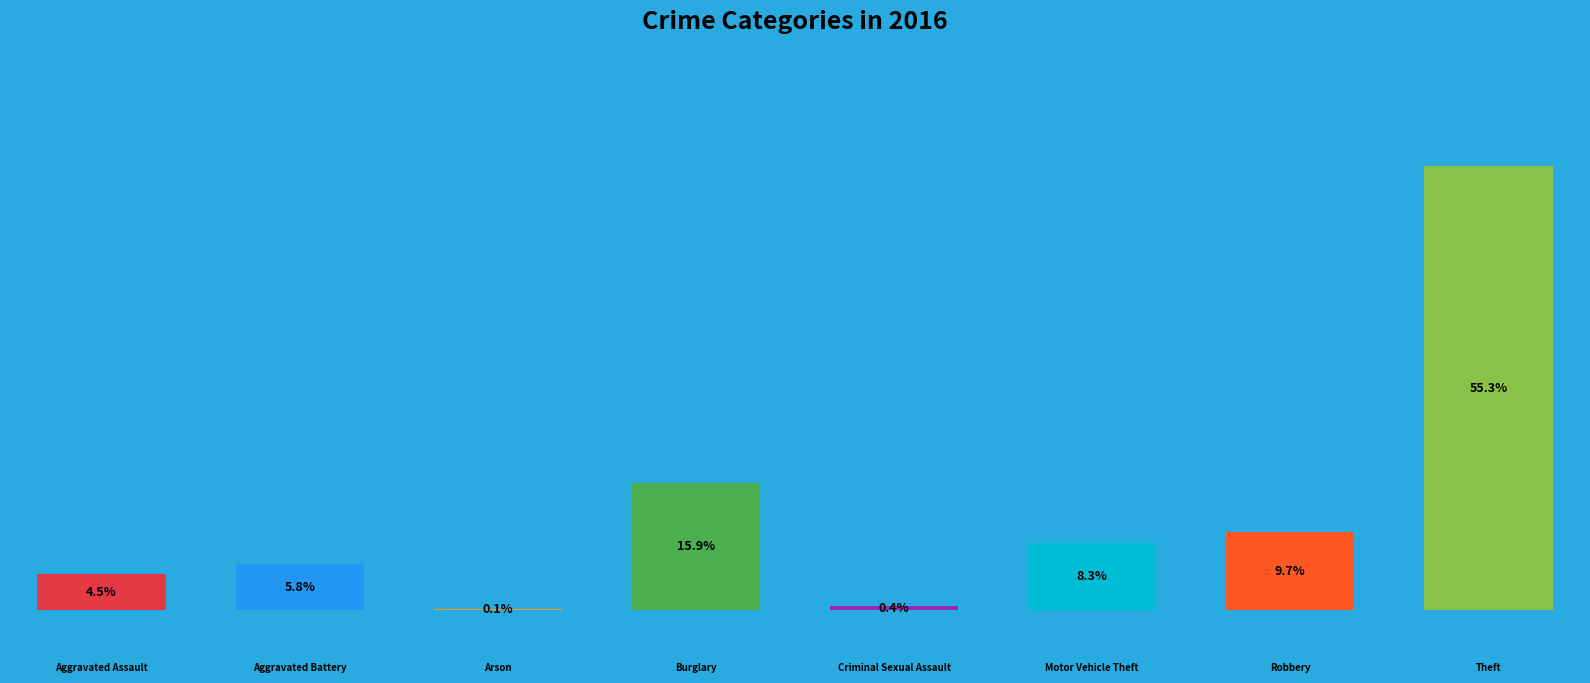

True or false: Aggravated Assault accounts for 4% of the total.

True